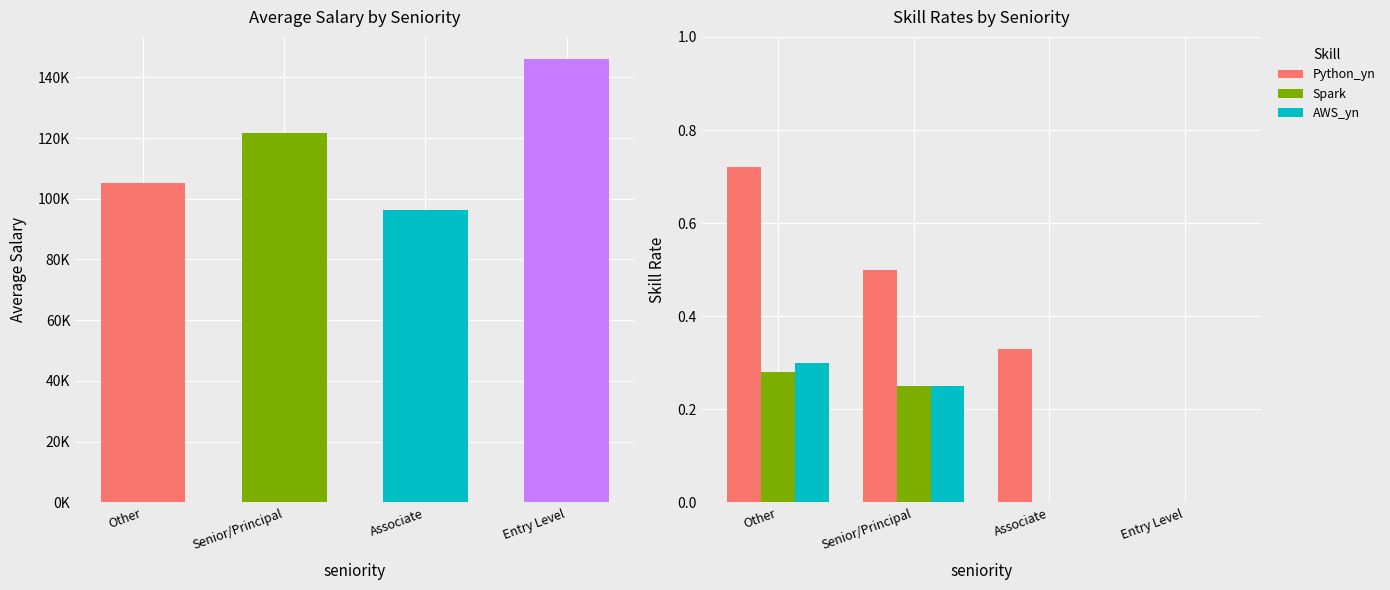

What are all the series names shown in the legend?

Python_yn, Spark, AWS_yn